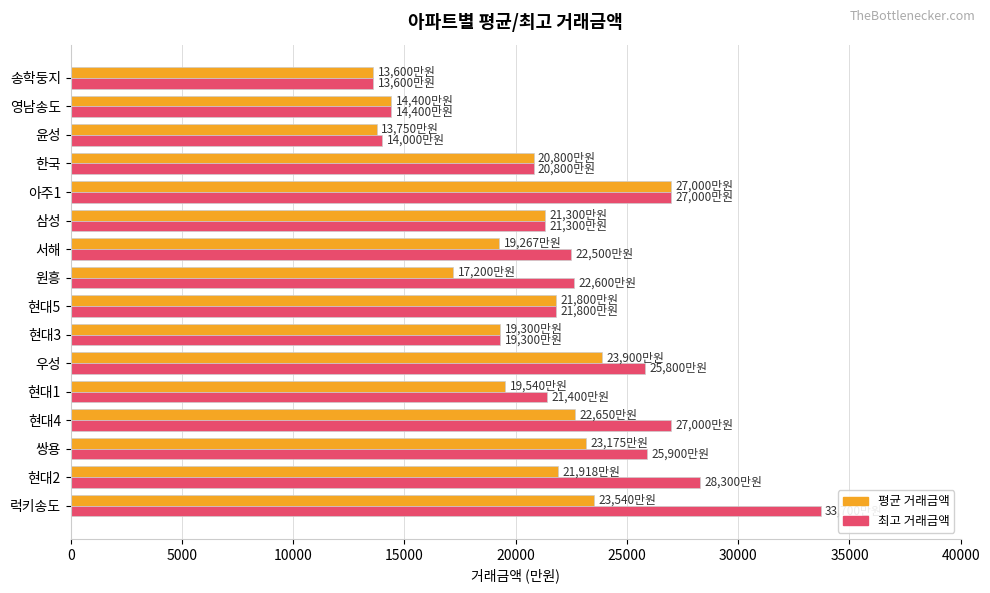

Which series has the largest total across all categories?

최고 거래금액